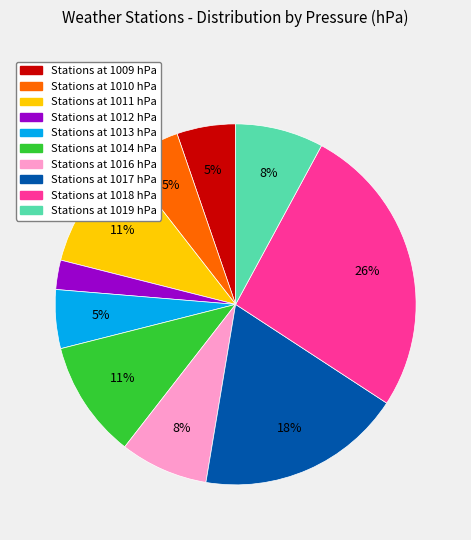

Does any single category account for the majority?

No